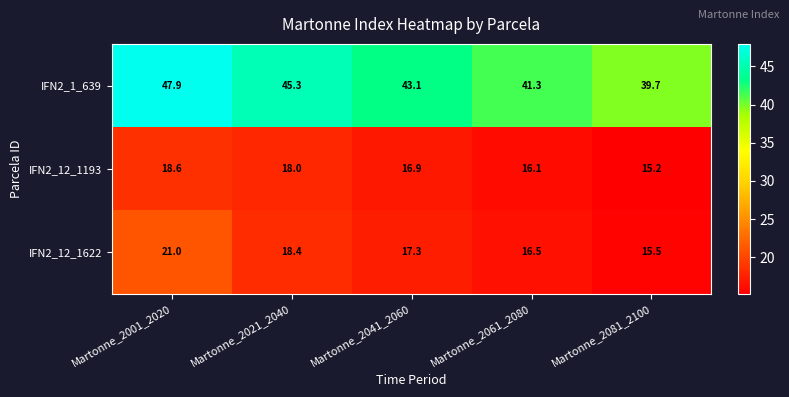

Reading left to right, transcribe all the data shown in this chart.

IFN2_1_639: 47.9	45.3	43.1	41.3	39.7
IFN2_12_1193: 18.6	18.0	16.9	16.1	15.2
IFN2_12_1622: 21.0	18.4	17.3	16.5	15.5